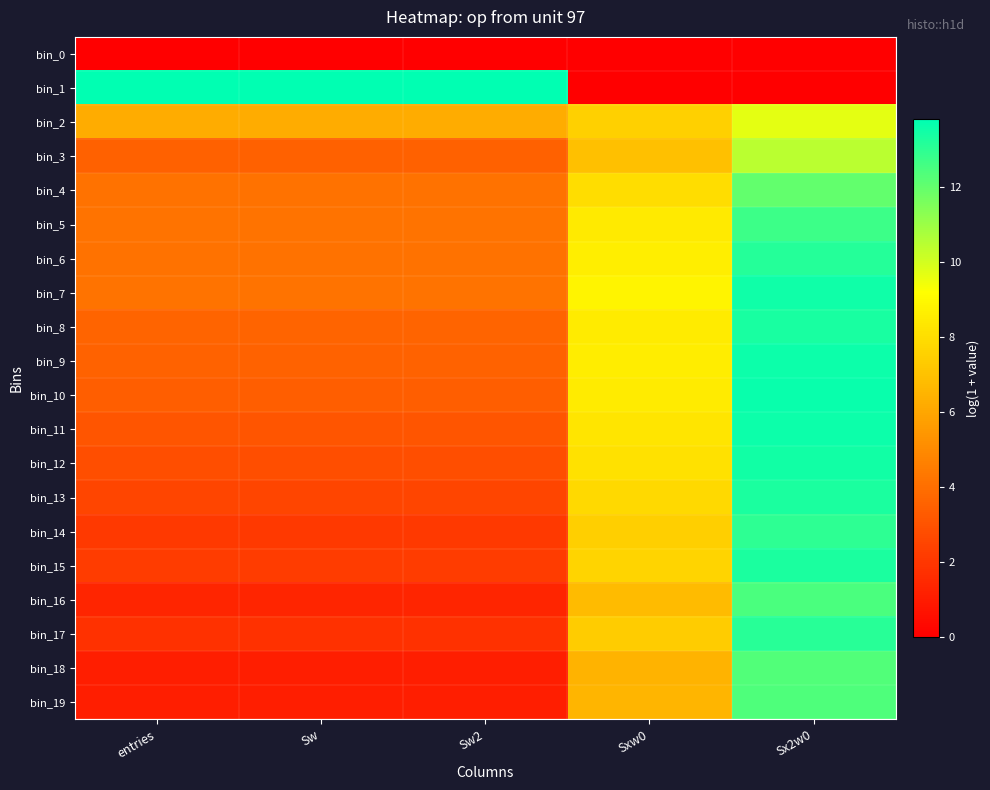

Between entries and Sw, which is larger?

entries